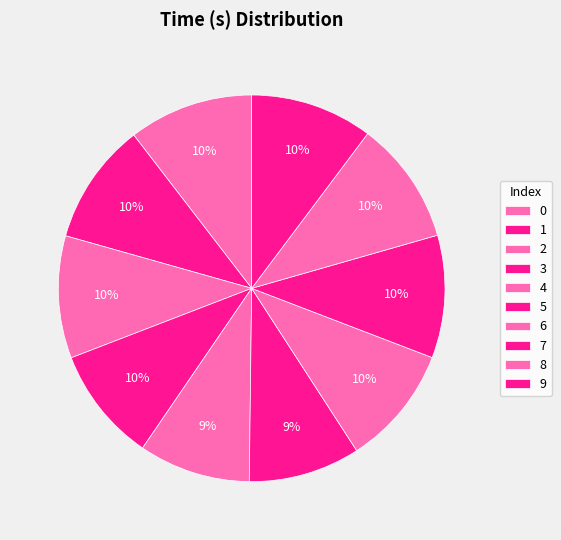

Do 1 and 6 together represent more than half of the pie?

No